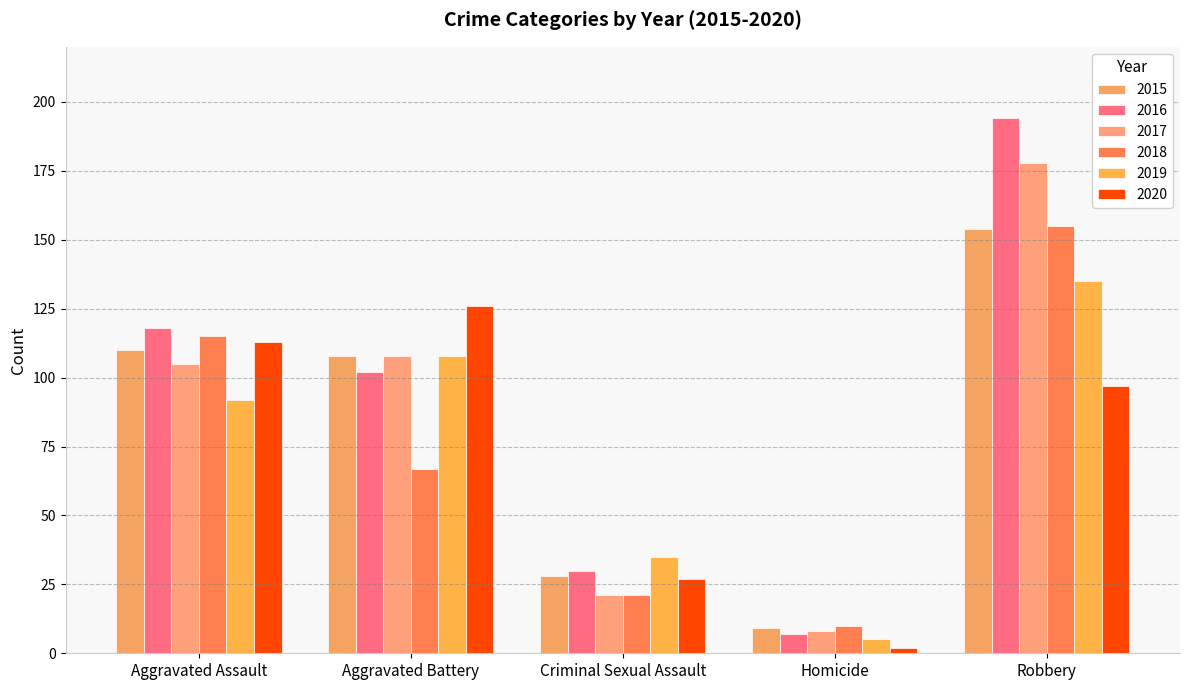

Where does the 2019 series first go above 92?

Aggravated Battery